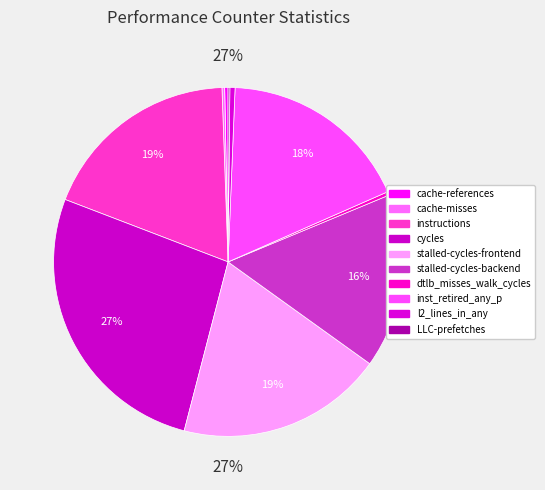

The cache-references slice represents 1% of the pie. True or false?

False